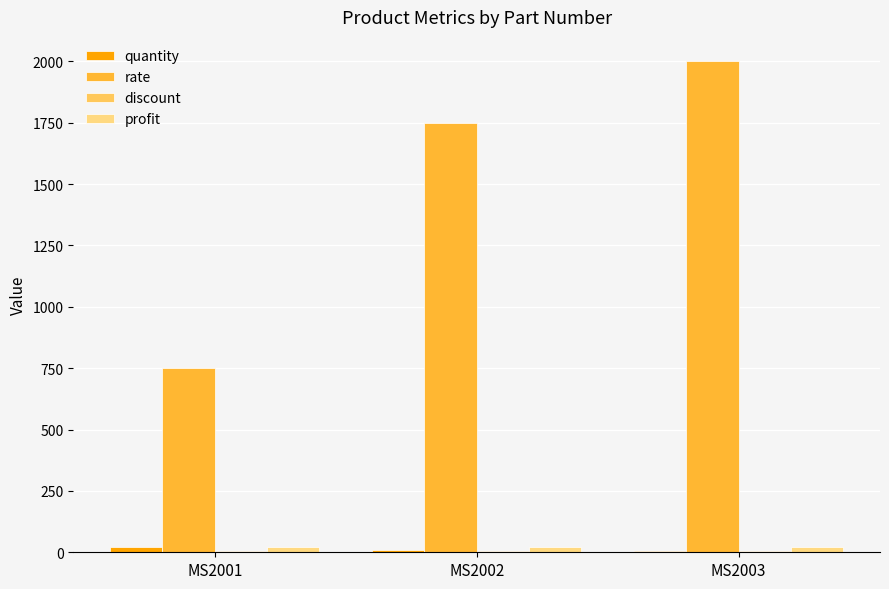

Which series has the largest total across all categories?

rate